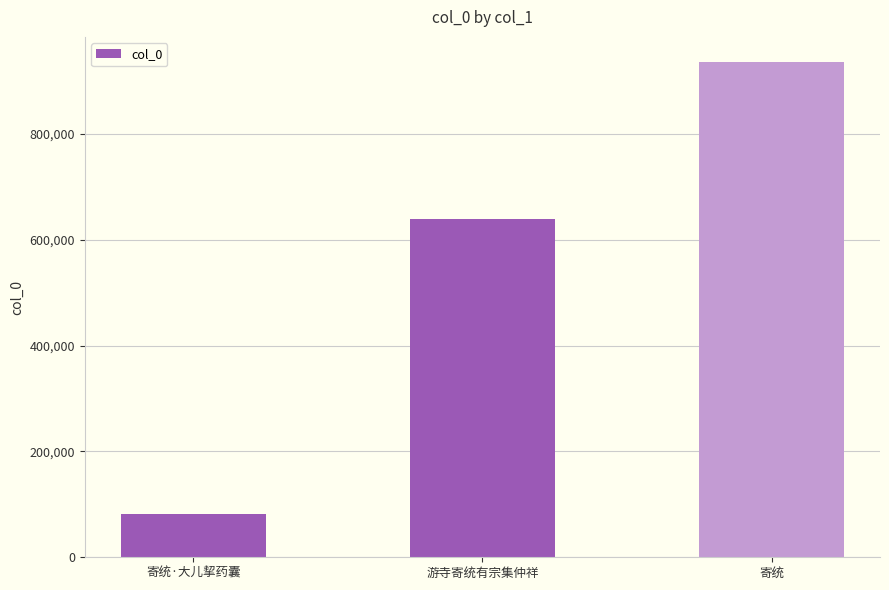

Reading left to right, list all the values displayed in this chart.

寄统·大儿挈药囊=81110	游寺寄统有宗集仲祥=639721	寄统=936834